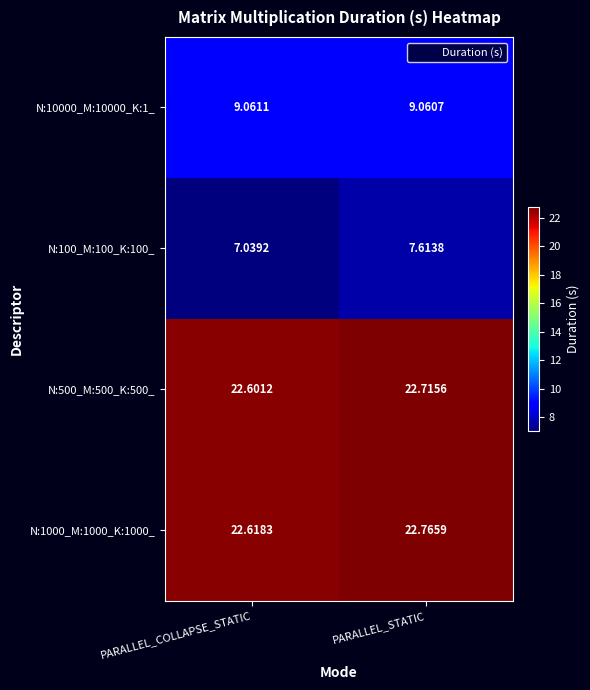

Rank the series at PARALLEL_STATIC from lowest to highest value.

N:100_M:100_K:100_, N:10000_M:10000_K:1_, N:500_M:500_K:500_, N:1000_M:1000_K:1000_